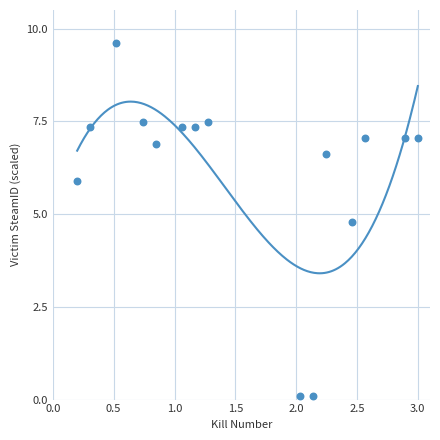

What Y value in the scatter plot is closest to 4?

4.8